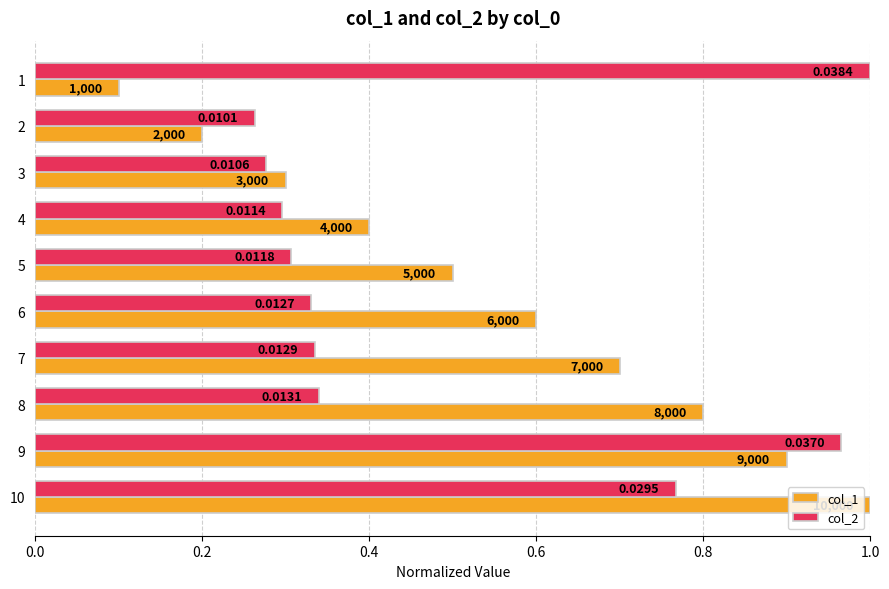

What are all the series names shown in the legend?

col_1, col_2